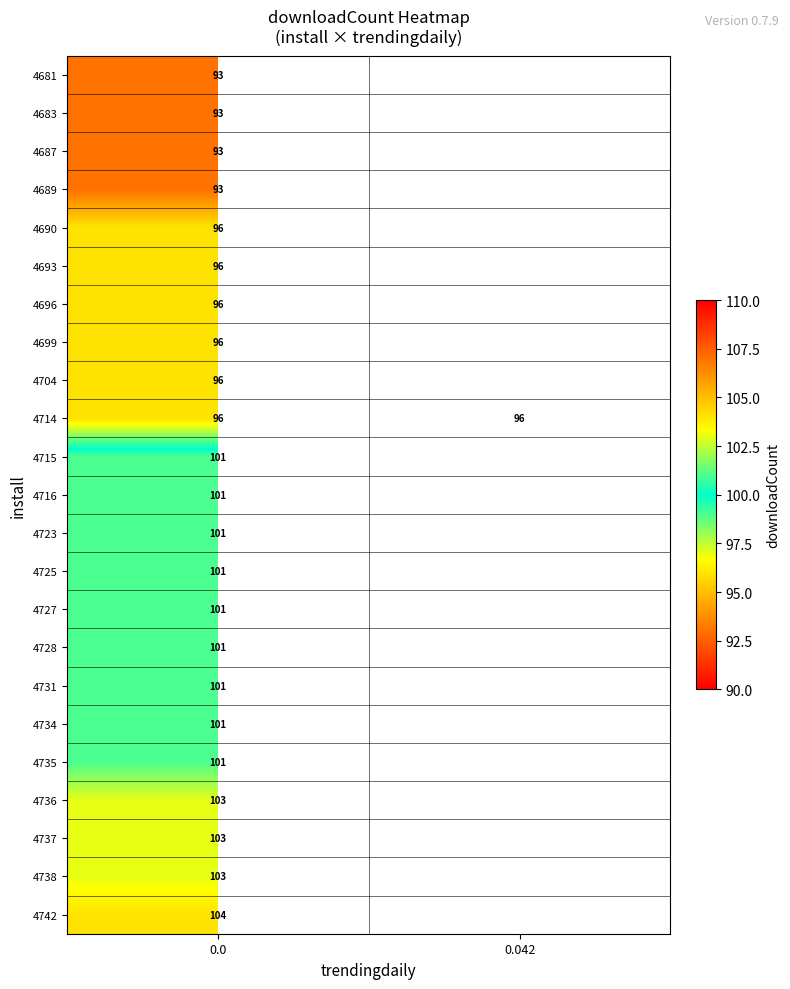

True or false: 4693 has a value of 96 at 0.0.

True